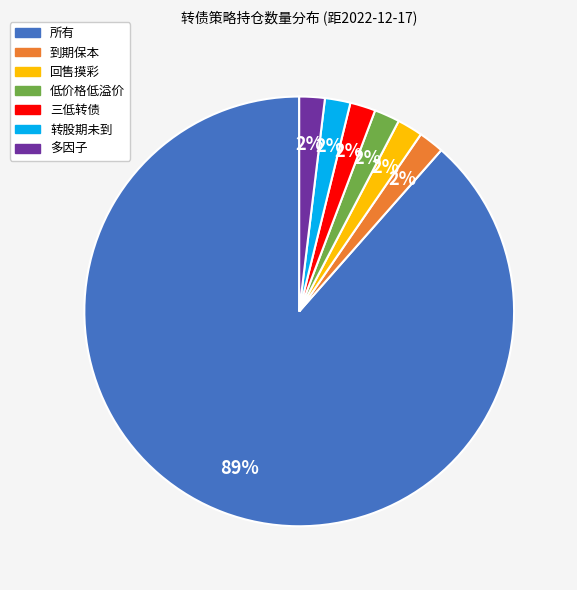

Which slice is the largest?

所有